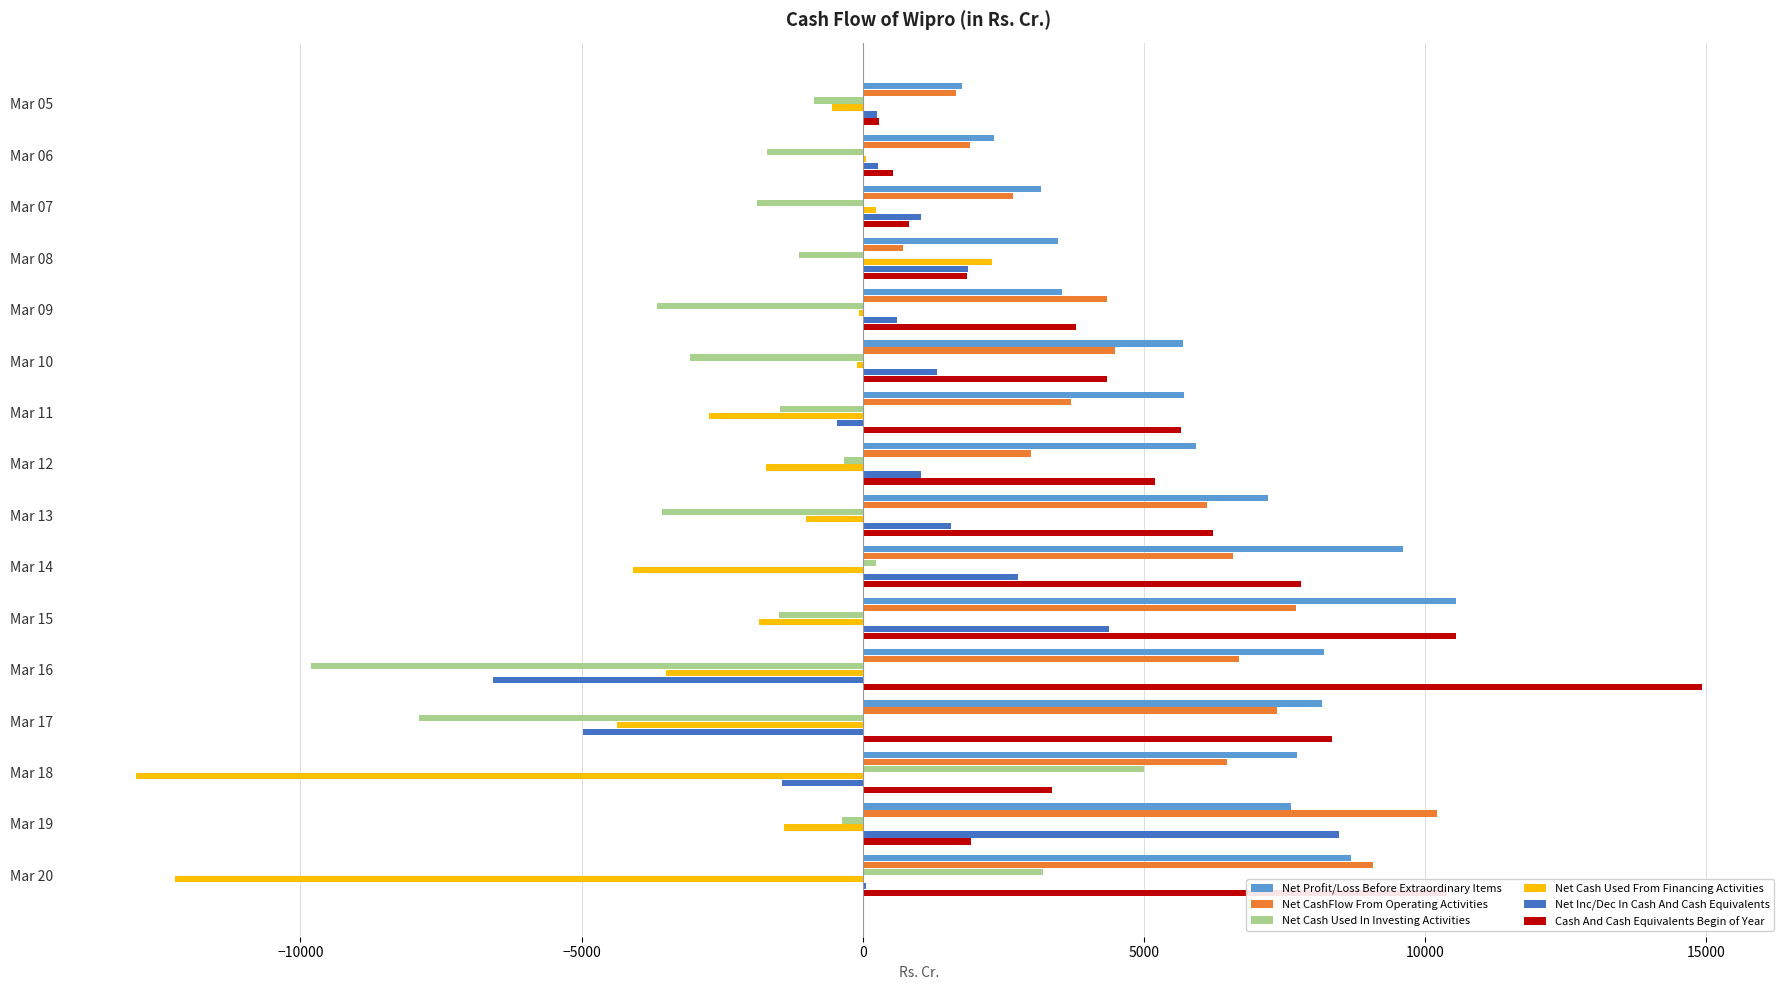

The value of Net Cash Used From Financing Activities at Mar 17 is -4367.6. True or false?

True